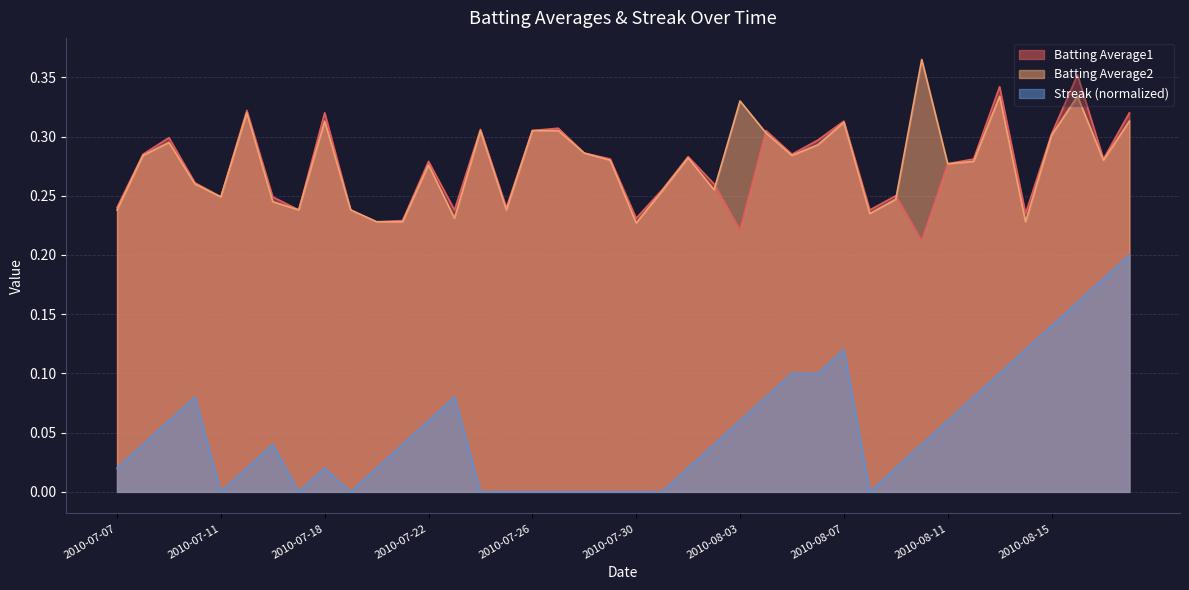

Between 2010-08-01 and 2010-08-04, which series saw the biggest shift?

Streak